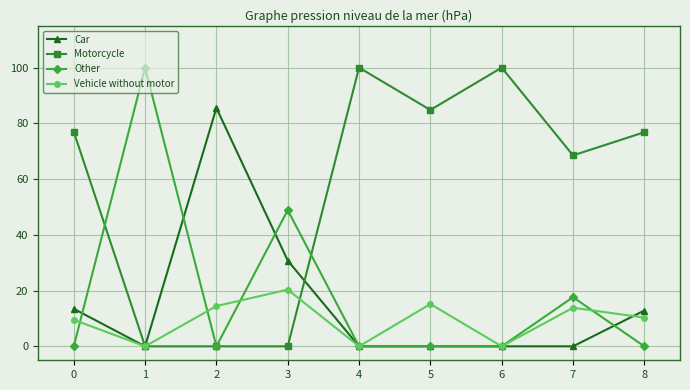

Does the chart display data point markers on the line(s)?

Yes